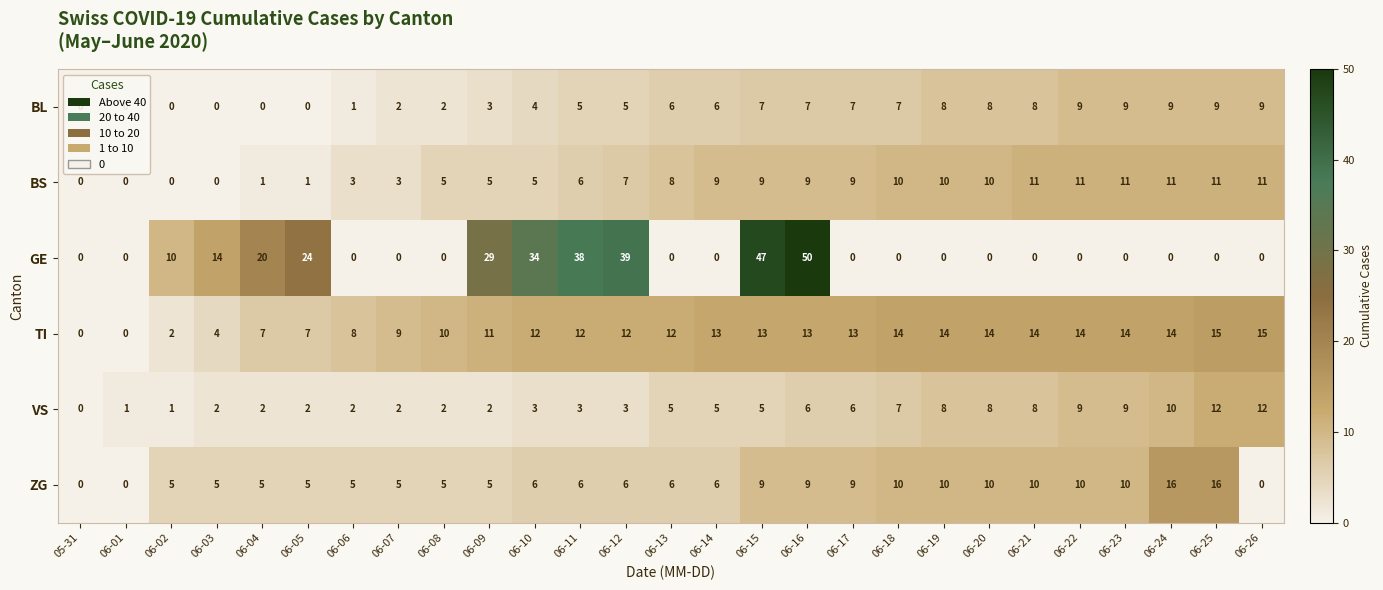

How many data points does each series have?

27